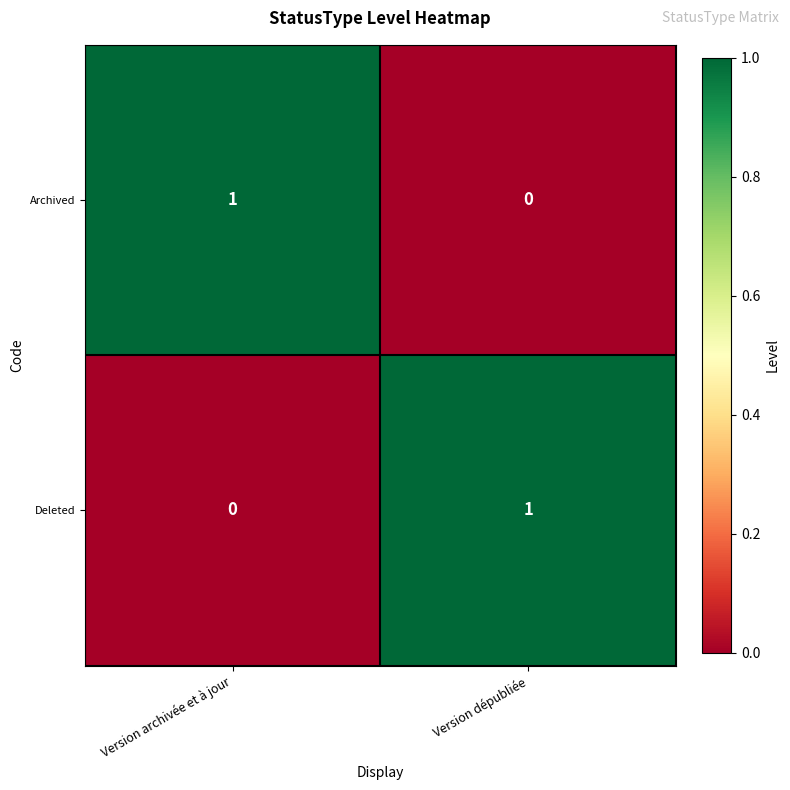

The value of Archived at Version dépubliée is 0. True or false?

True